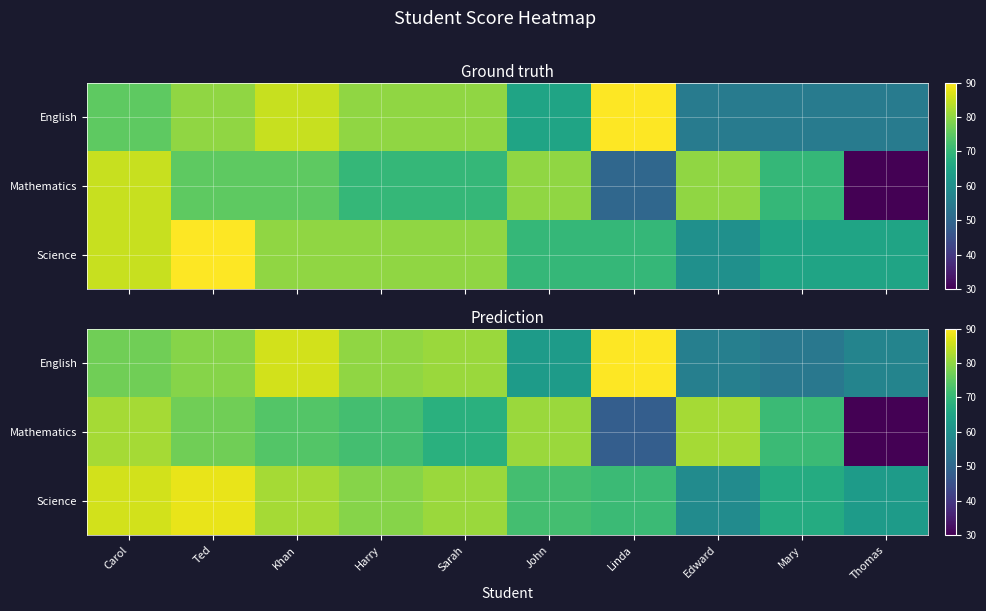

At which category does the chart reach its peak across all series?

Linda